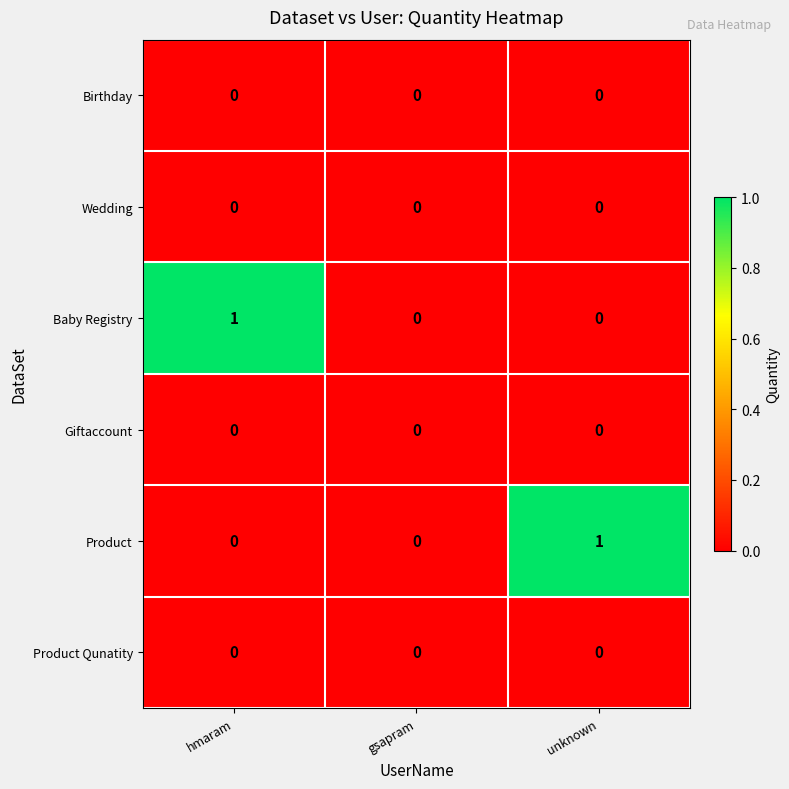

True or false: Product has a value of 0 at gsapram.

True